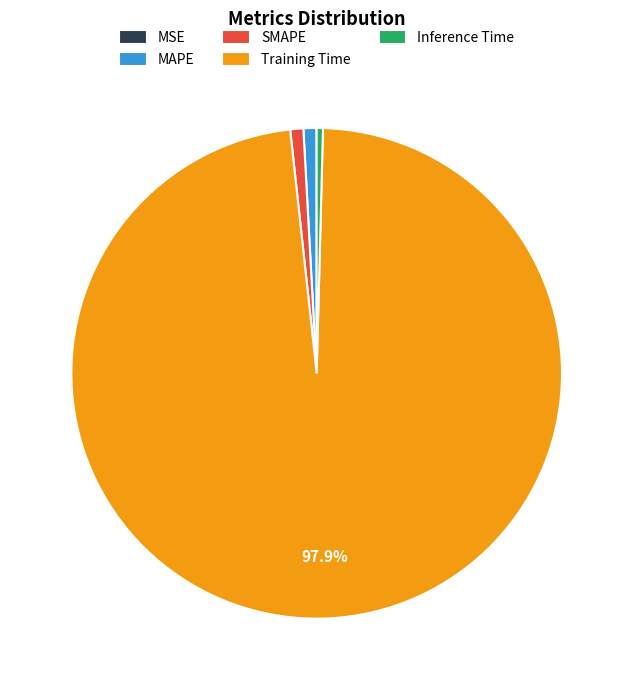

Which slice is the largest?

Training Time